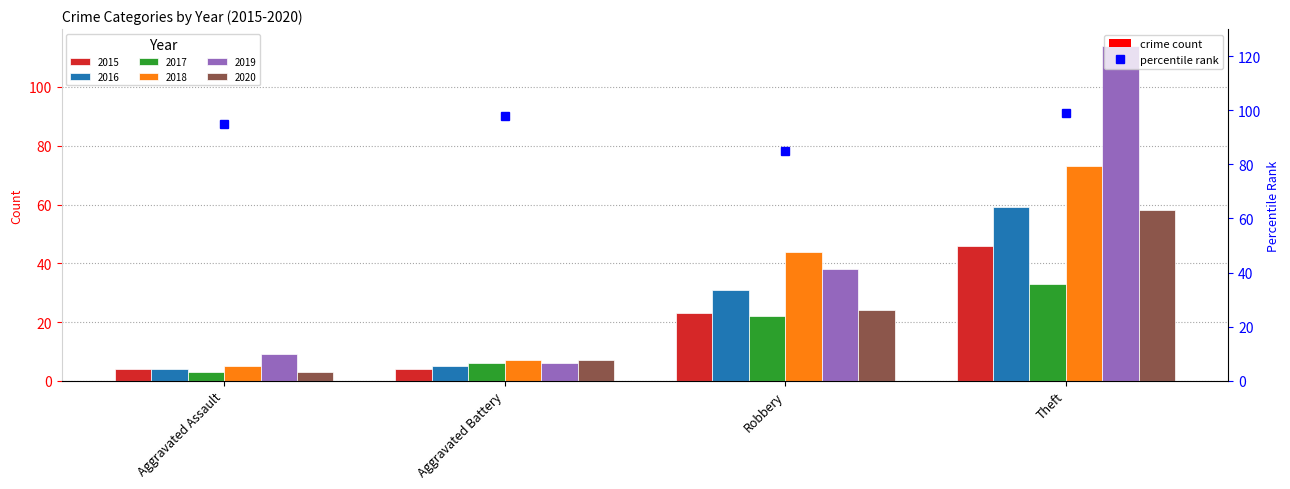

What is the value of the 2020 bar at the 3rd from the left?

24